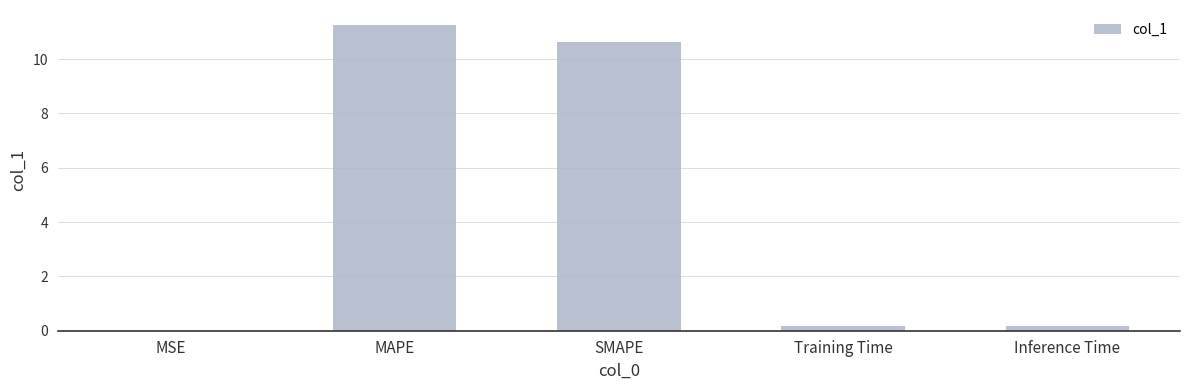

Which label corresponds to the largest value in the chart?

MAPE